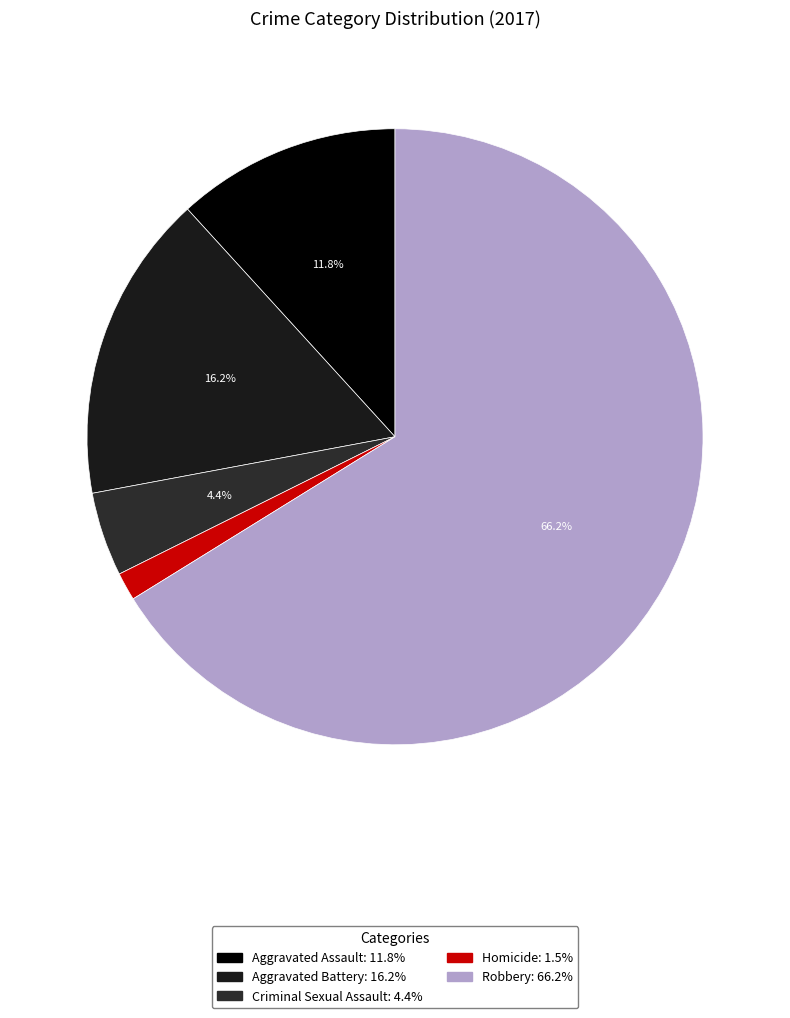

What is the total percentage of Criminal Sexual Assault and Homicide?

5.9%